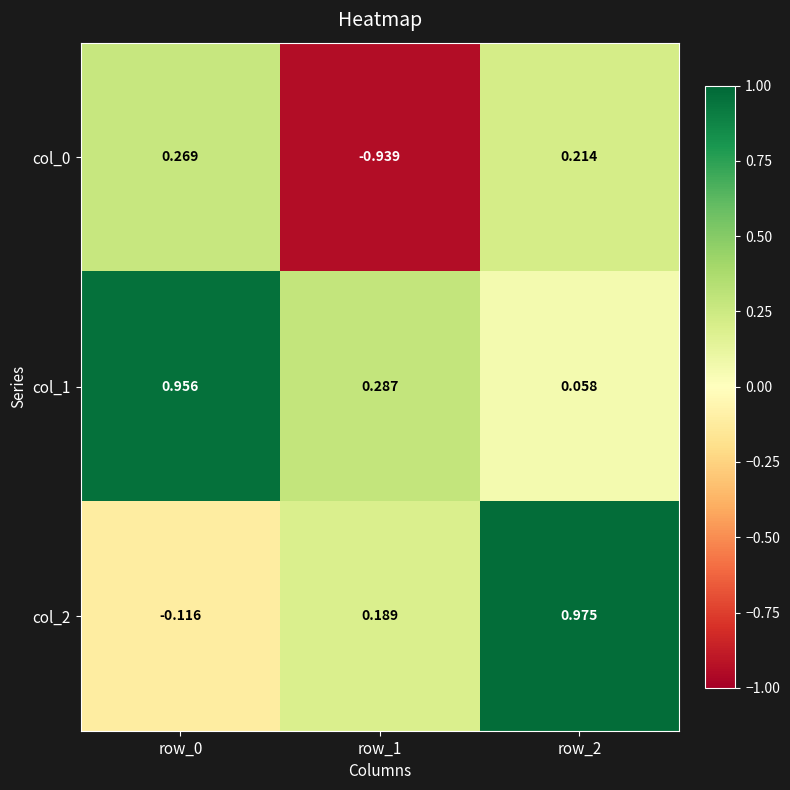

At which category does the chart reach its peak across all series?

row_2